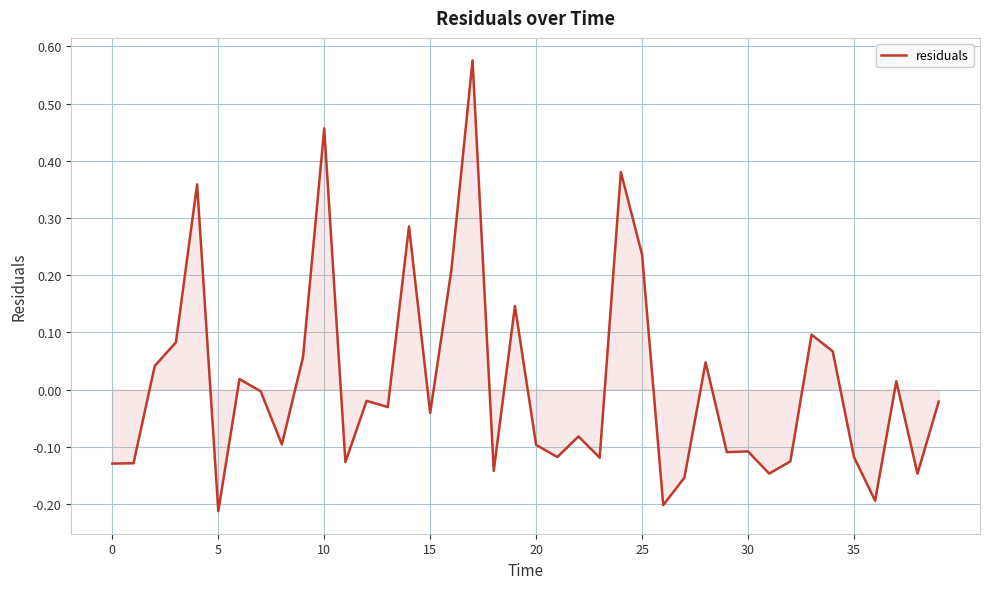

What is the difference between the maximum and minimum values?

0.8